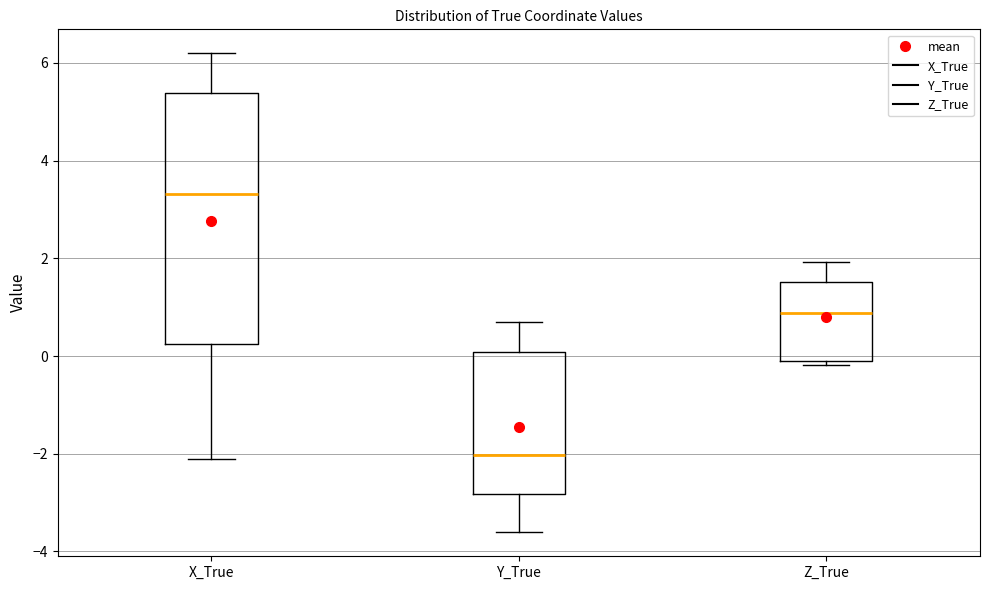

Which box has the highest median line?

X_True